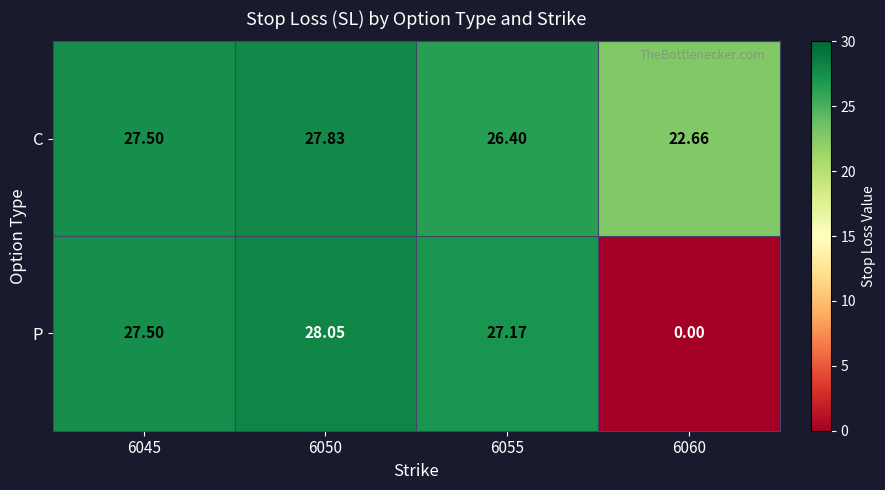

Which series has the largest total across all categories?

C